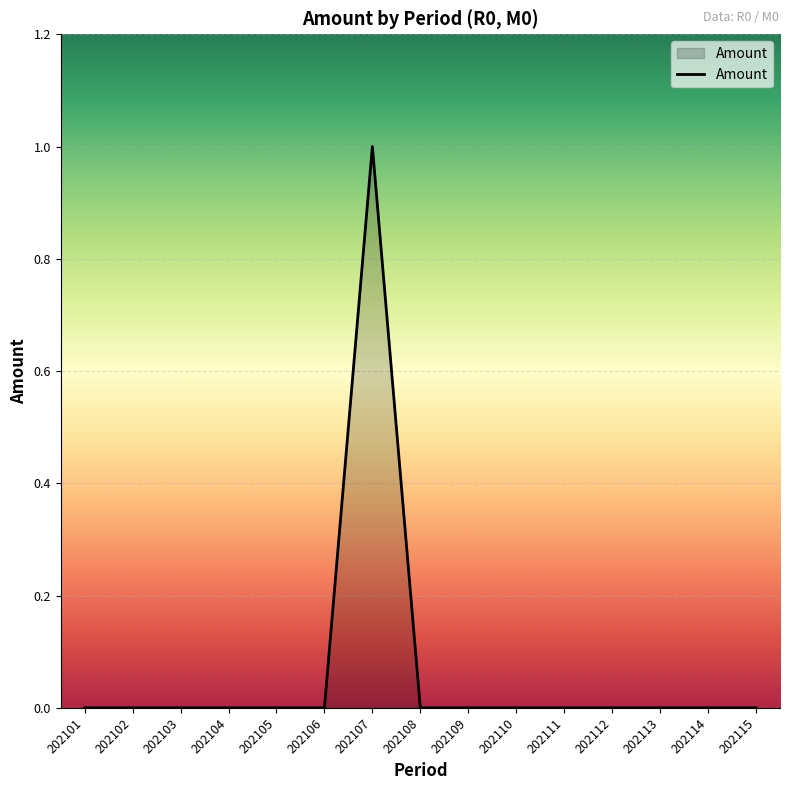

The value at 202104 is 0. True or false?

True